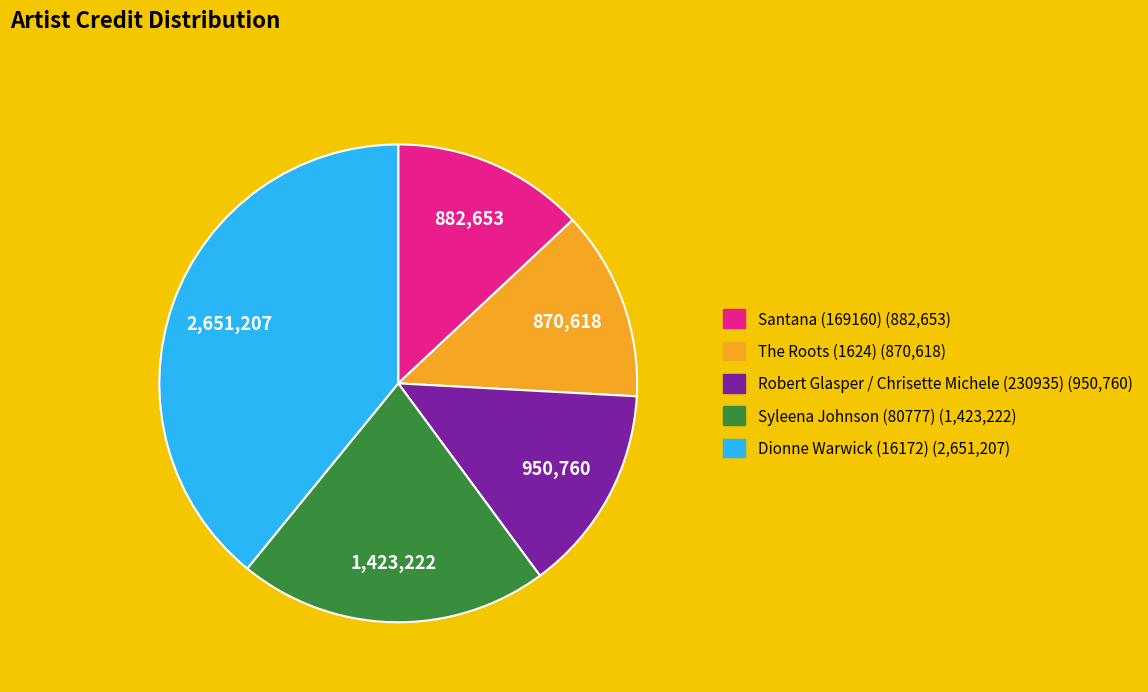

The Santana (169160) slice represents 13% of the pie. True or false?

True